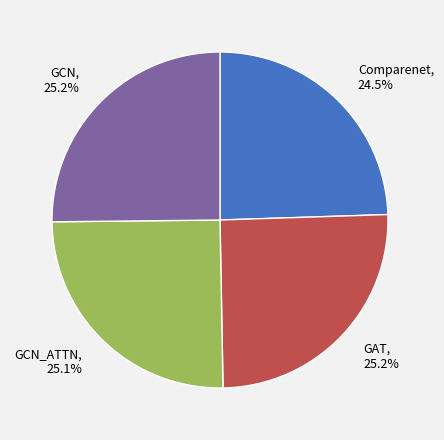

To the nearest percent, what percentage of the pie is GAT?

25%